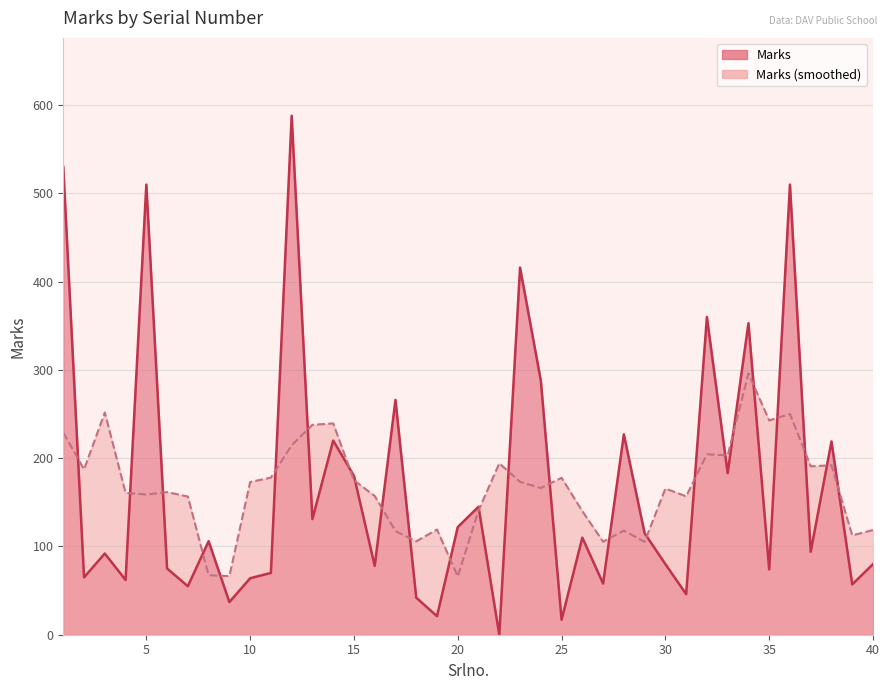

Reading right to left, what are all the values shown in this chart?

80	57	219	94	510	74	353	183	360	46	80	115	227	58	110	17	288	416	0	145	122	21	42	266	78	180	220	131	588	70	64	37	106	55	75	510	62	92	65	530